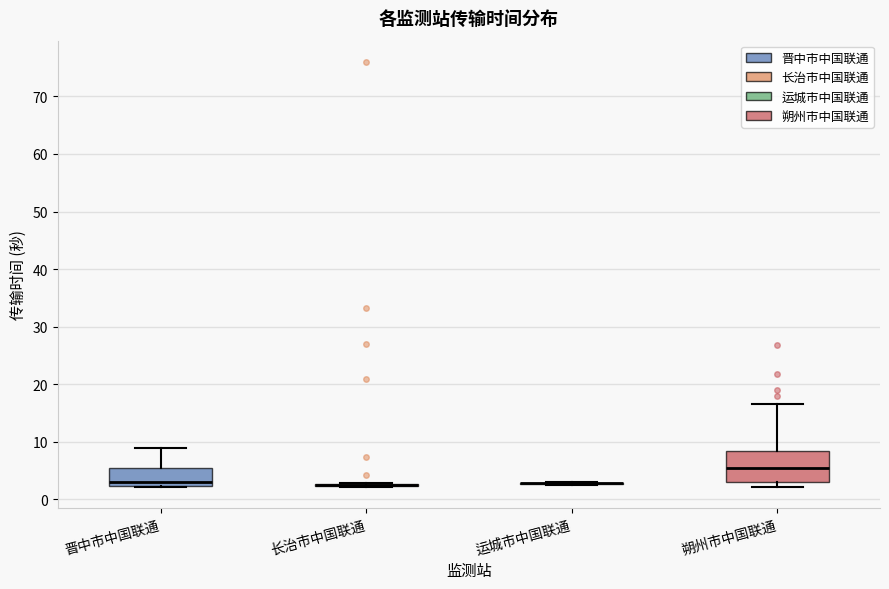

Where is the upper edge of the box for 朔州市中国联通 on the y-axis? The values are not printed on the chart, so give them approximately, as read against the axis.

8